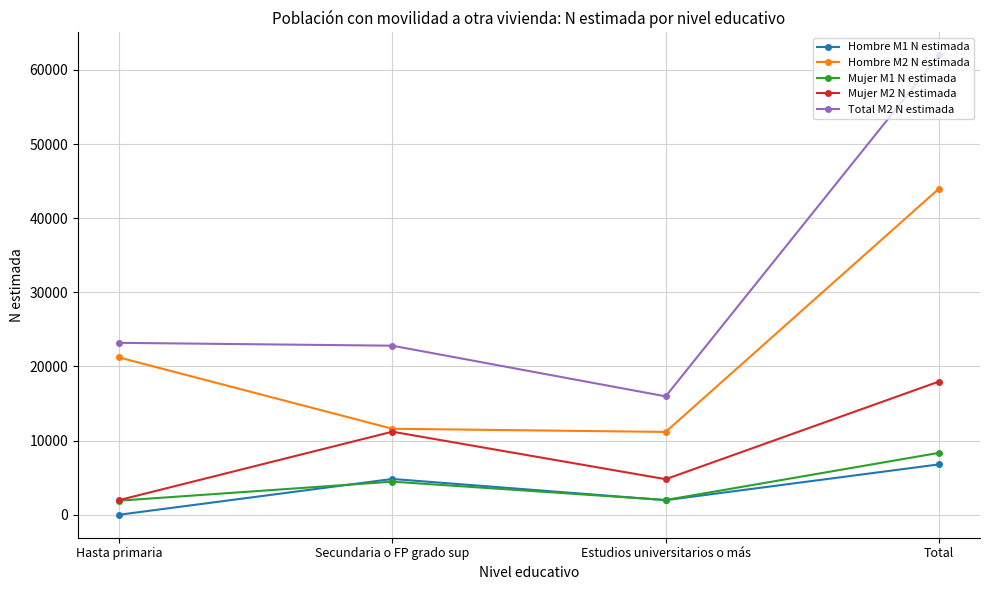

True or false: Total M2 N estimada and Mujer M1 N estimada intersect in this chart.

False